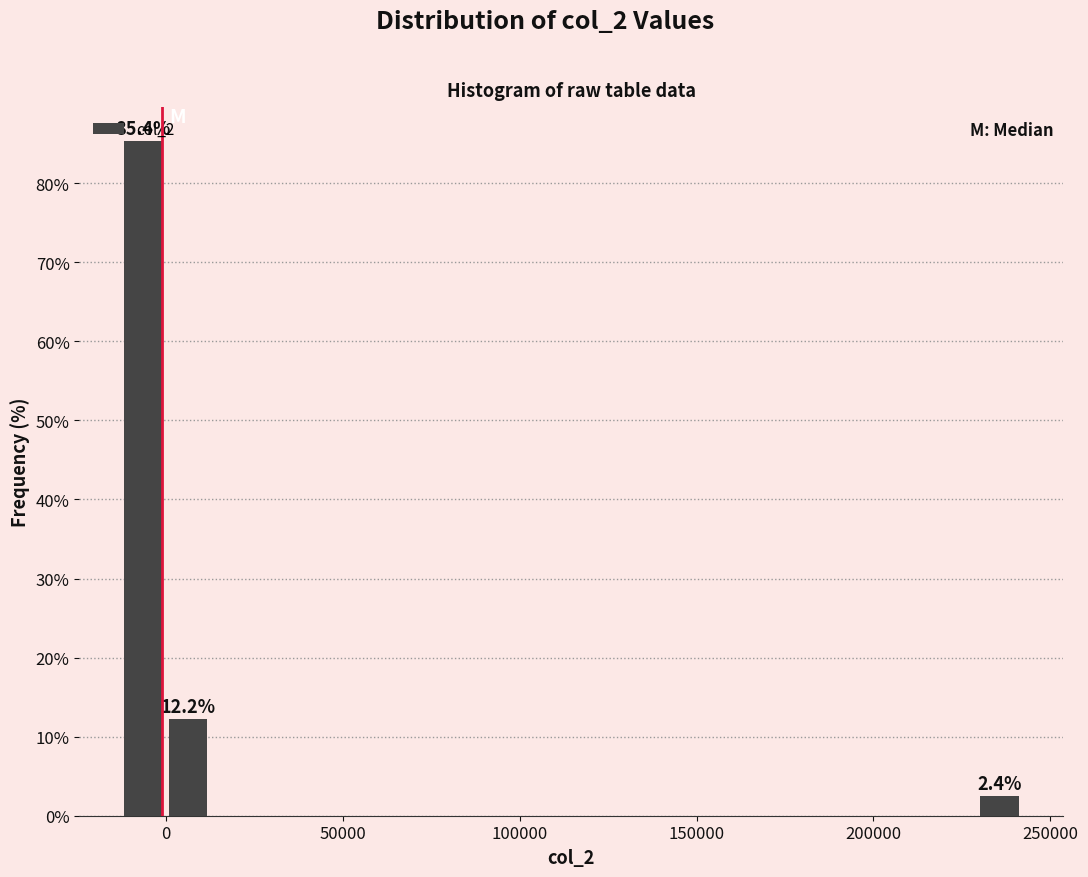

Read against the x-axis, roughly where is the centre of the tallest bar?

-5000